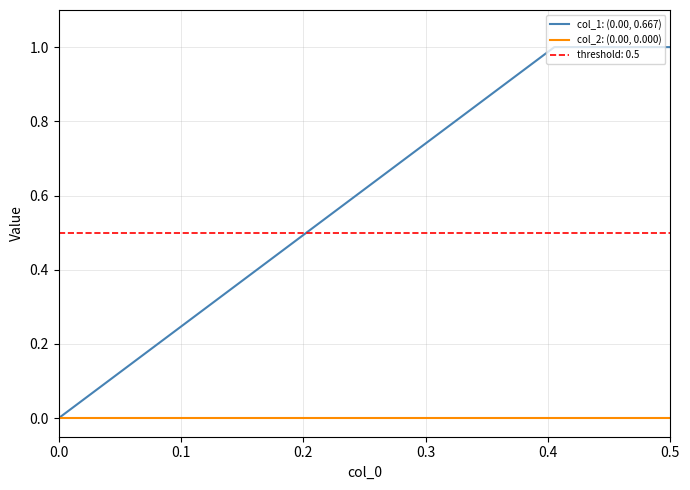

How many series are shown in this chart?

2